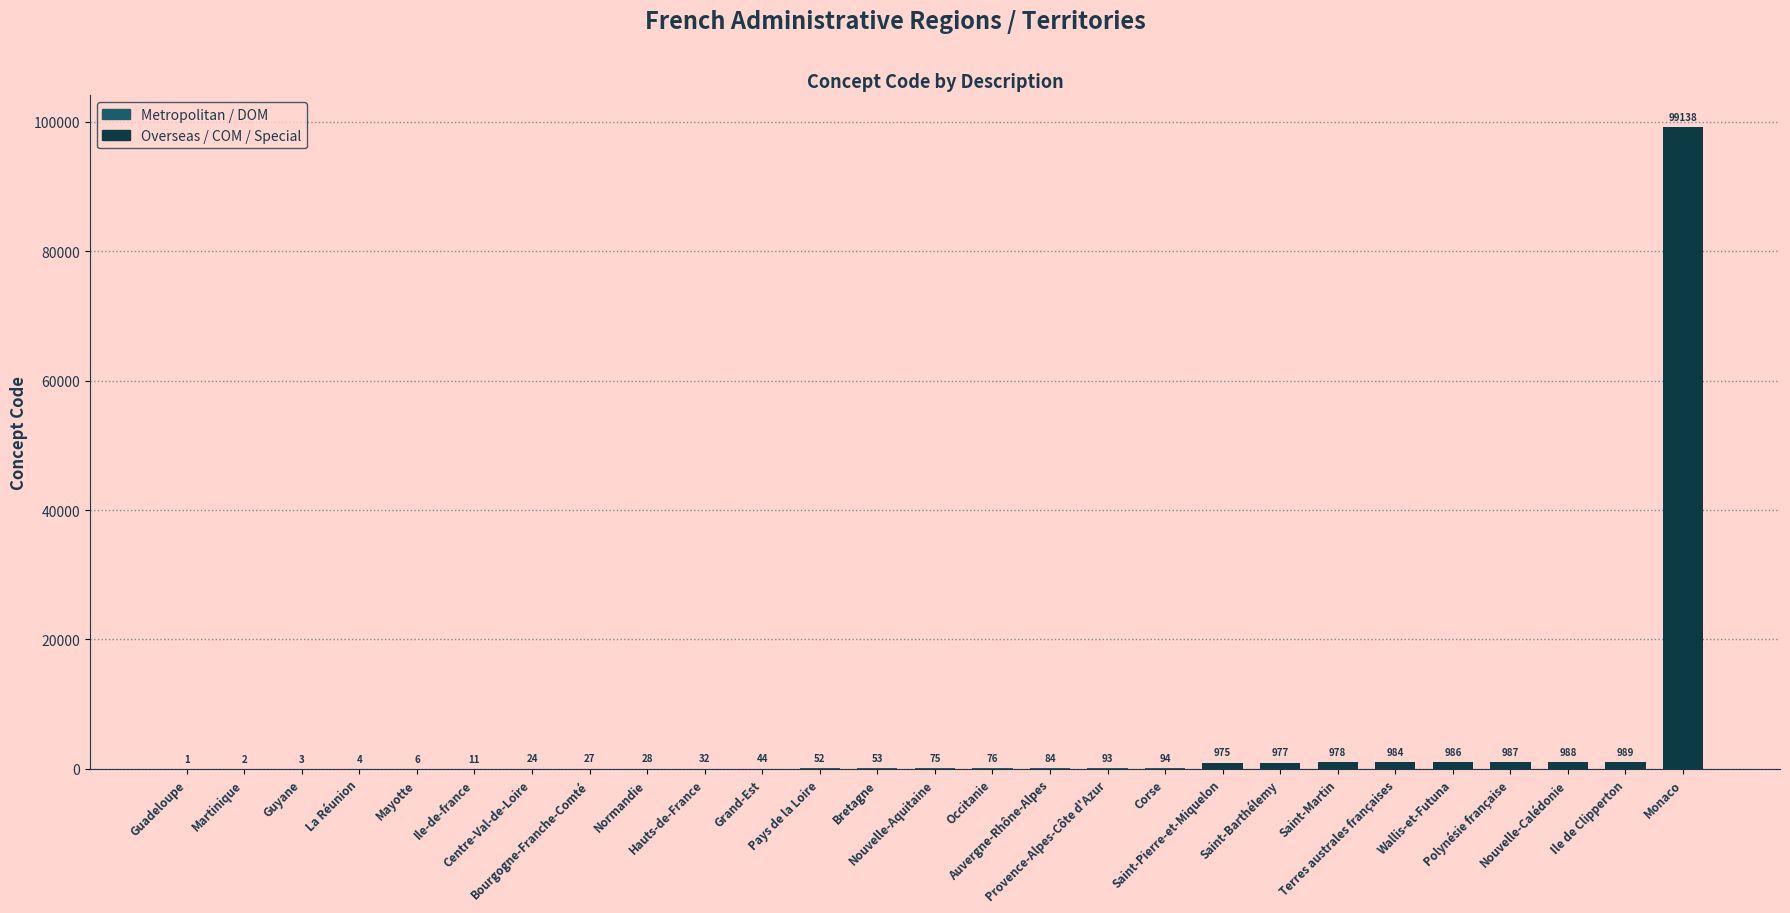

What is the maximum value shown in the chart?

99138